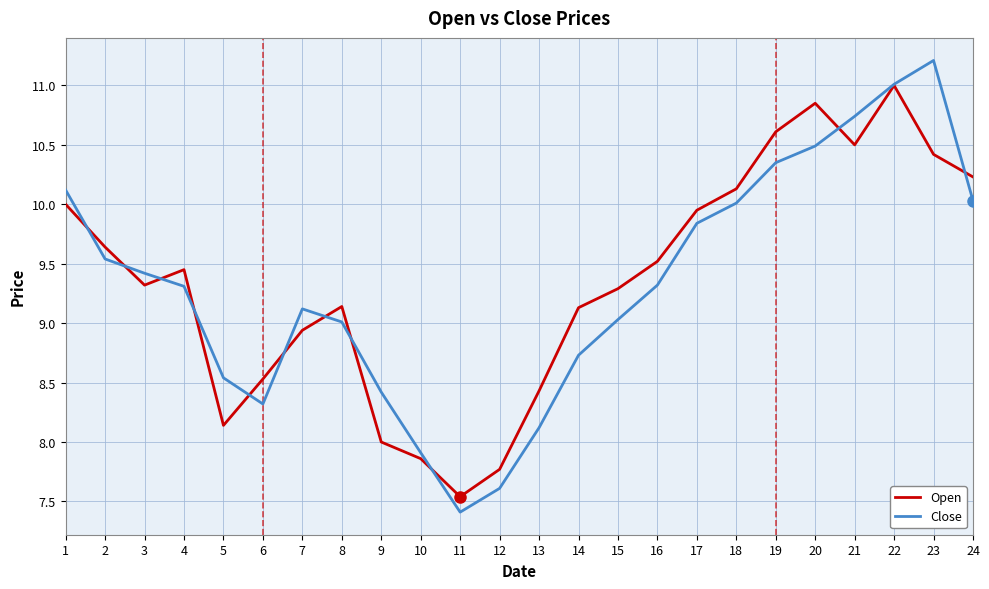

At which label does Open first exceed 9?

1